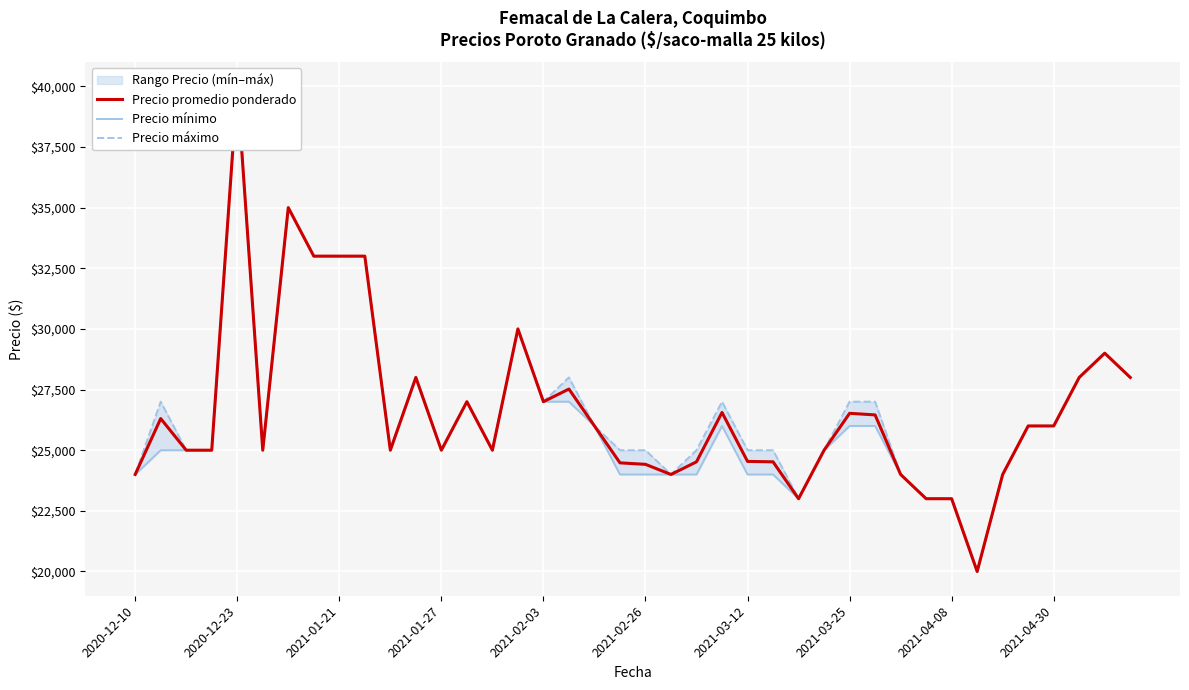

Reading right to left, list all the values displayed in this chart.

Precio promedio ponderado: 28000	29000	28000	26000	26000	24000	20000	23000	23000	24000	26455	26521	25000	23000	24521	24538	26556	24521	24000	24417	24479	26000	27521	27000	30000	25000	27000	25000	28000	25000	33000	33000	33000	35000	25000	40000	25000	25000	26304	24000
Precio mínimo: 28000	29000	28000	26000	26000	24000	20000	23000	23000	24000	26000	26000	25000	23000	24000	24000	26000	24000	24000	24000	24000	26000	27000	27000	30000	25000	27000	25000	28000	25000	33000	33000	33000	35000	25000	40000	25000	25000	25000	24000
Precio máximo: 28000	29000	28000	26000	26000	24000	20000	23000	23000	24000	27000	27000	25000	23000	25000	25000	27000	25000	24000	25000	25000	26000	28000	27000	30000	25000	27000	25000	28000	25000	33000	33000	33000	35000	25000	40000	25000	25000	27000	24000